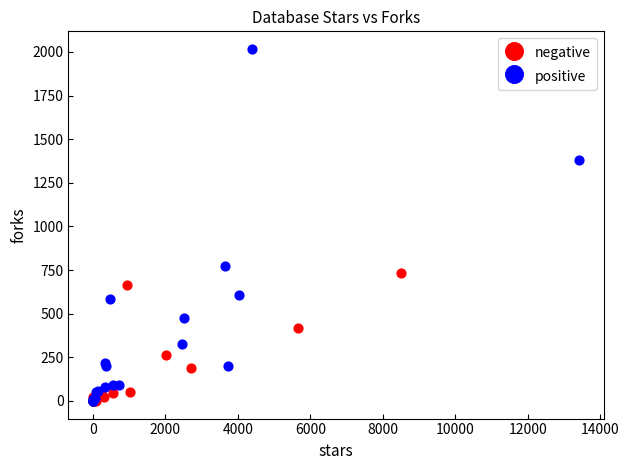

Which series has the largest Y range (max minus min)?

positive